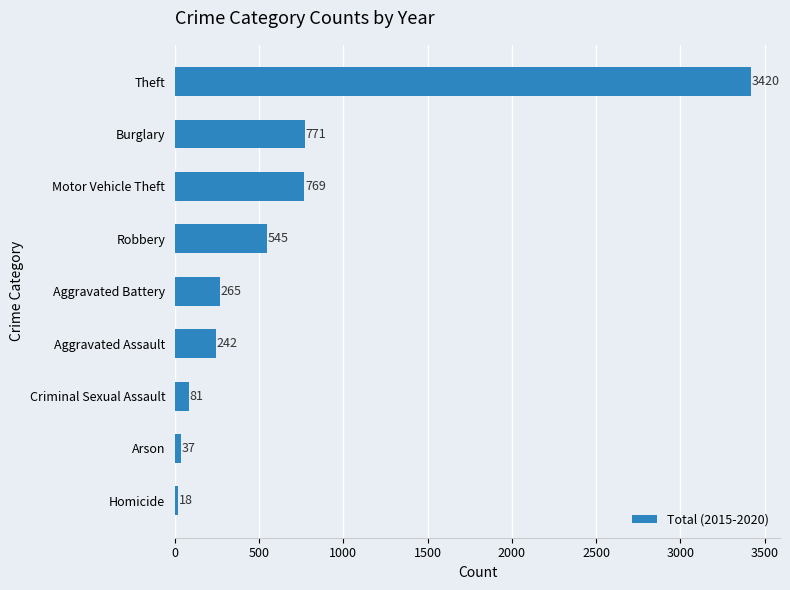

Which category has the lowest value across all series?

Homicide